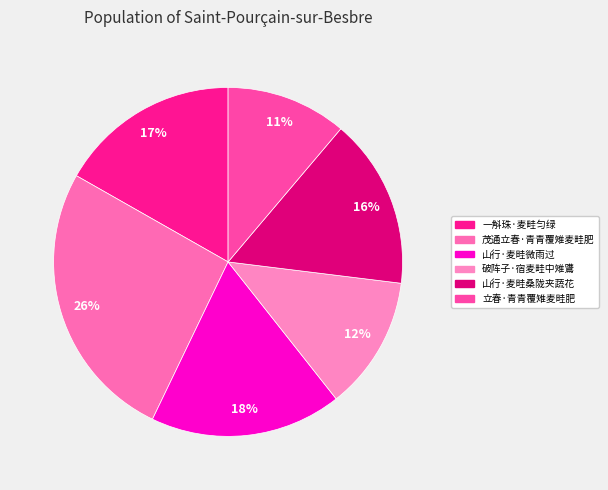

How many segments does this pie chart have?

6